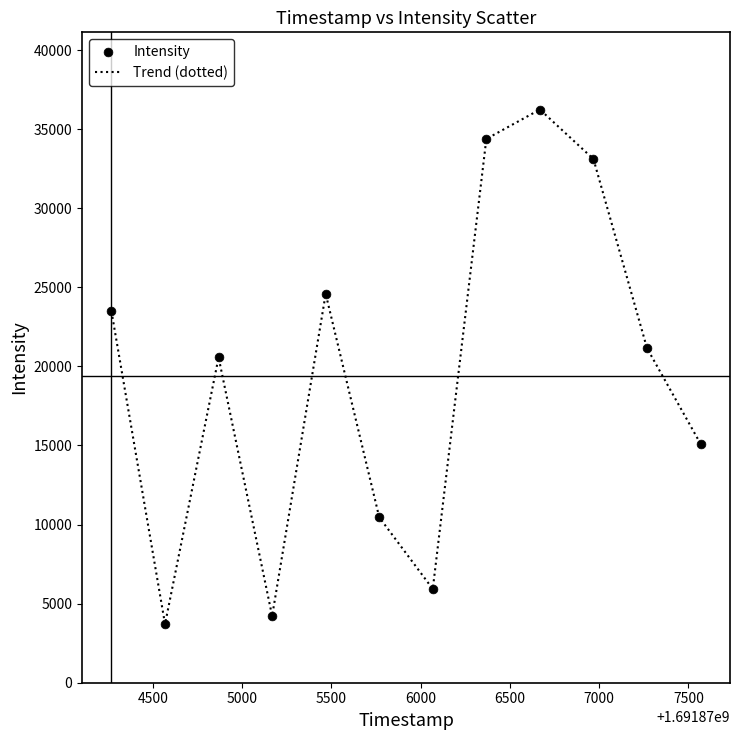

What is the difference between the maximum and minimum values?

32533.3